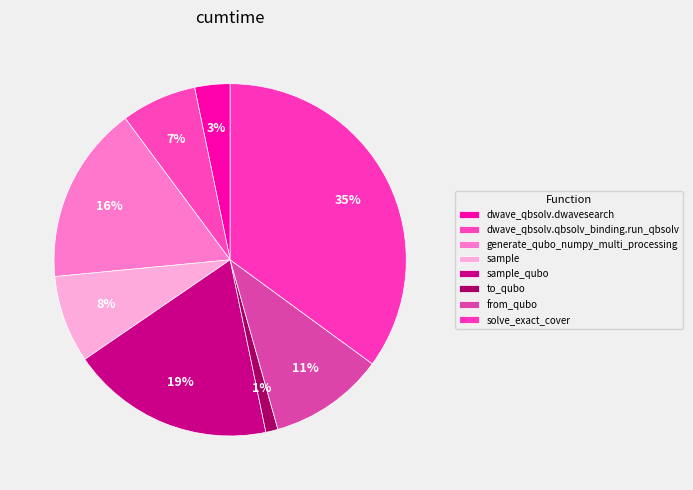

To the nearest percent, what percentage of the pie is to_qubo?

1%